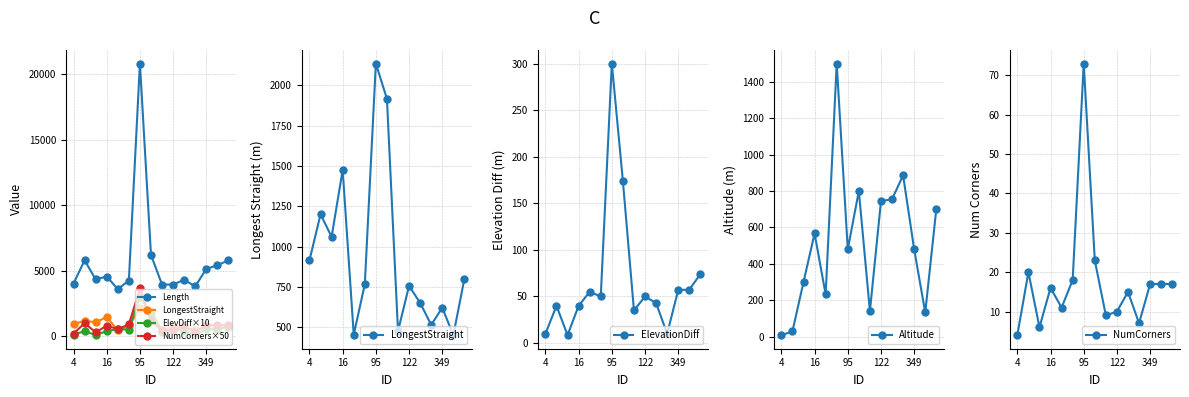

What is the maximum value for Altitude?

1500.0